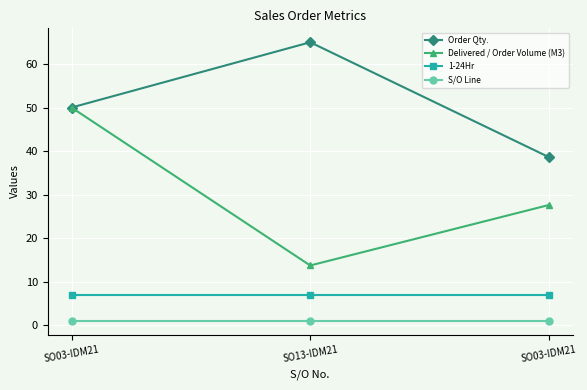

At which category is the sum across all series the highest?

SO03-IDM21